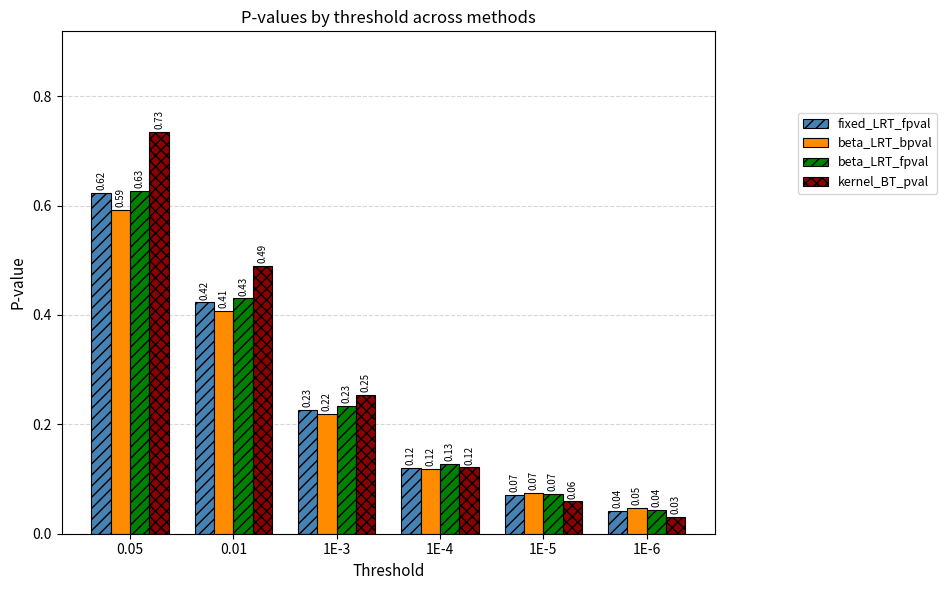

The value of fixed_LRT_fpval at 0.05 is 0.4. True or false?

False